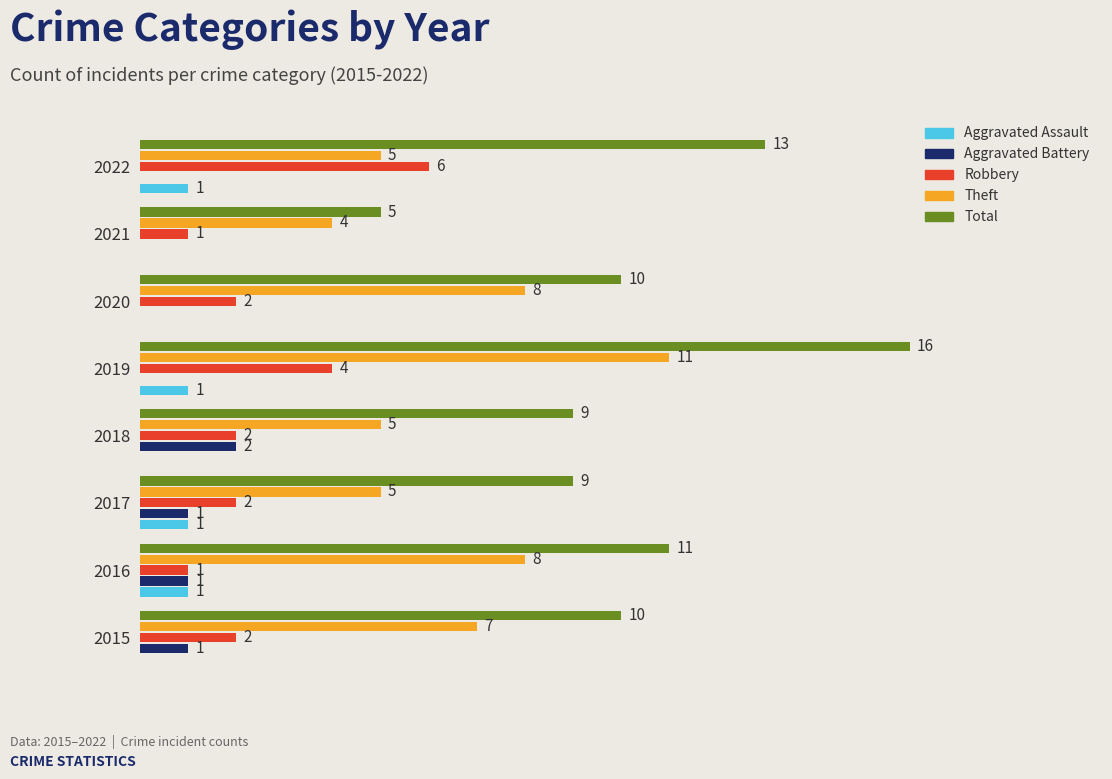

Between 2019 and 2020, which series saw the biggest shift?

Total